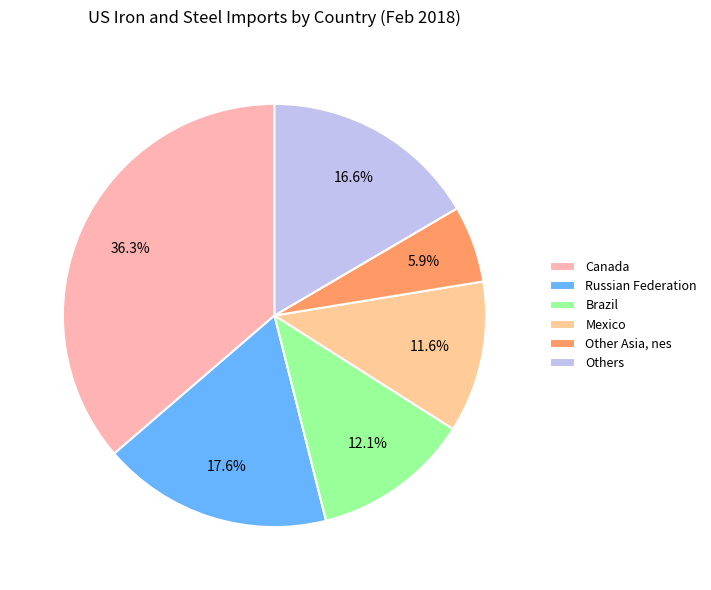

How many slices are in this pie chart?

6